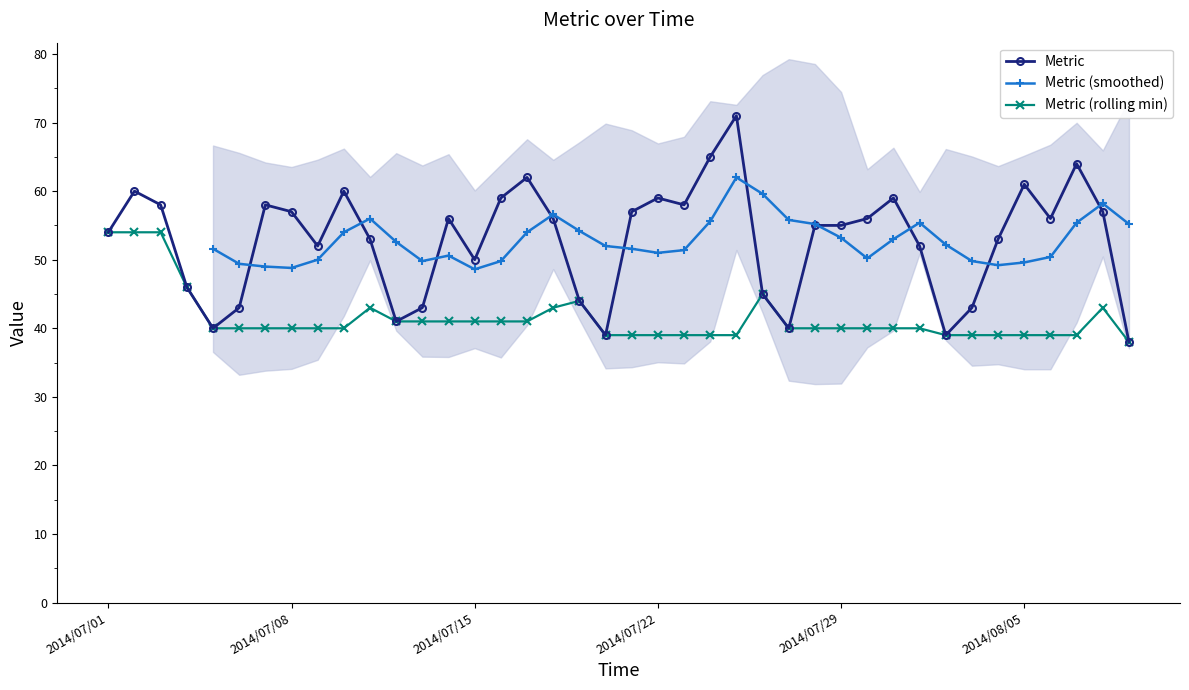

True or false: the data shows 22 at 2014/07/29.

False